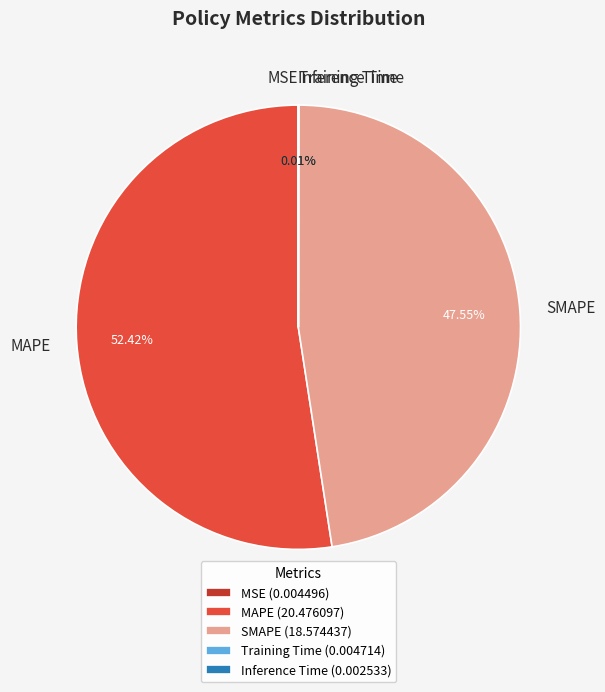

Approximately how many times larger is the value at SMAPE compared to MAPE?

0.9